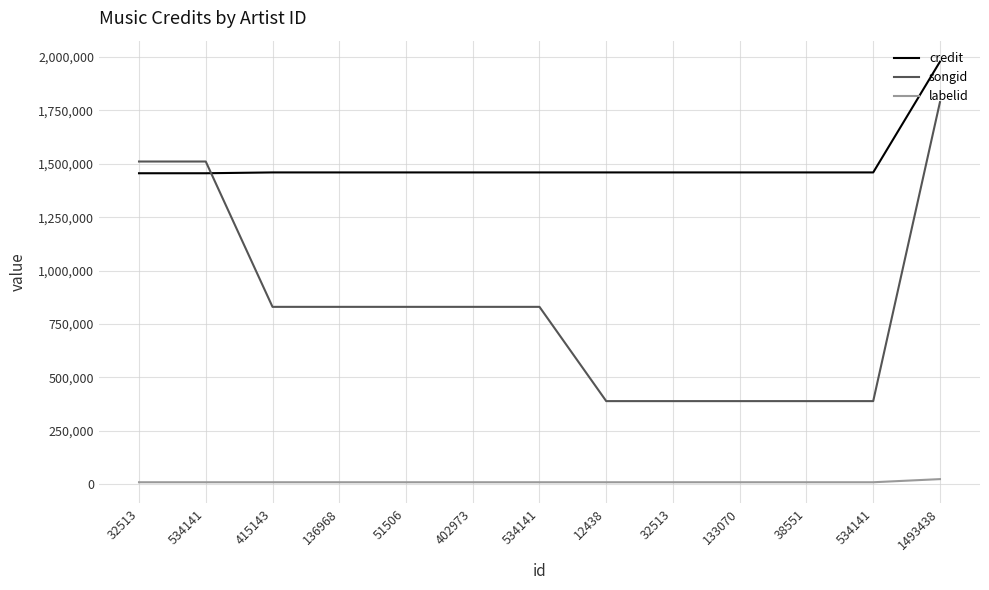

How many lines are shown in the chart?

3